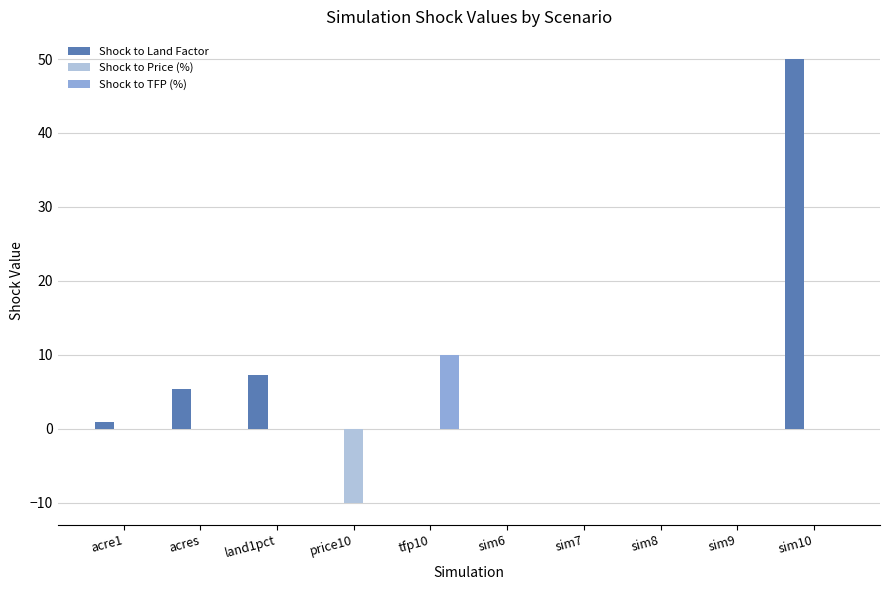

Which series has the largest total across all categories?

Shock to Land Factor